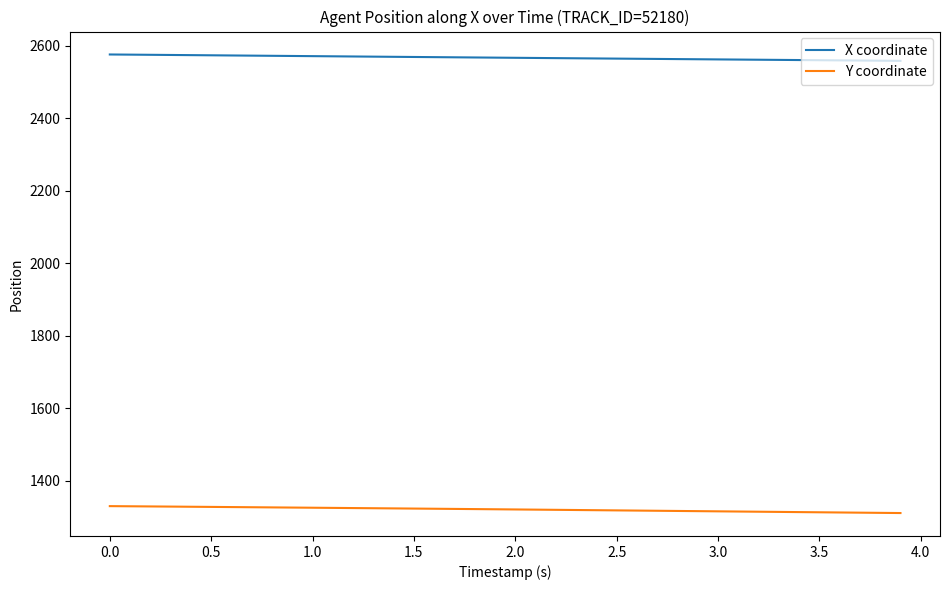

True or false: Y coordinate and X coordinate intersect in this chart.

False